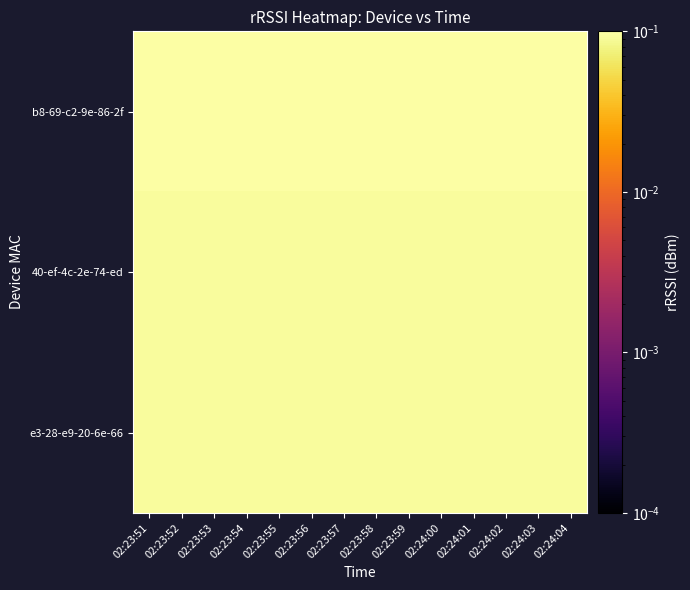

Which category has the lowest value across all series?

02:23:51